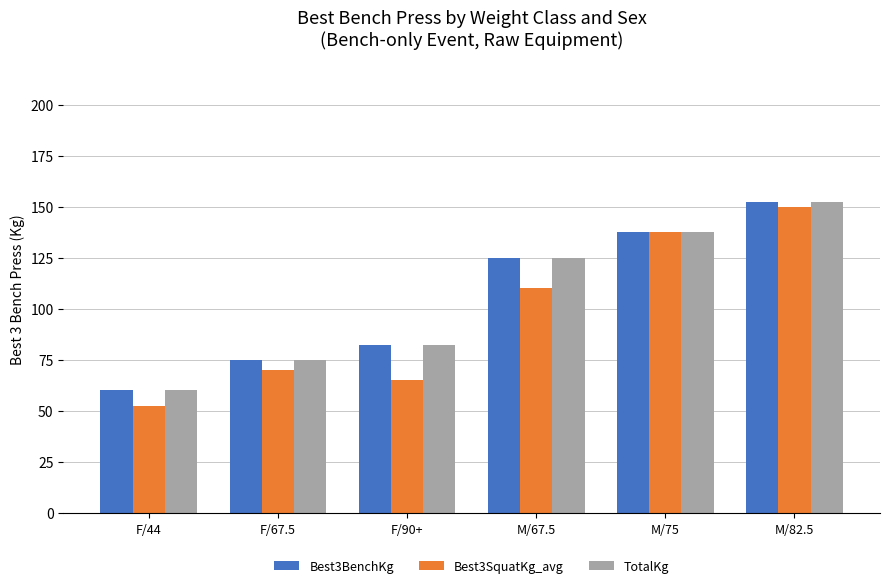

What value does the Best3BenchKg series have at M/67.5?

125.0